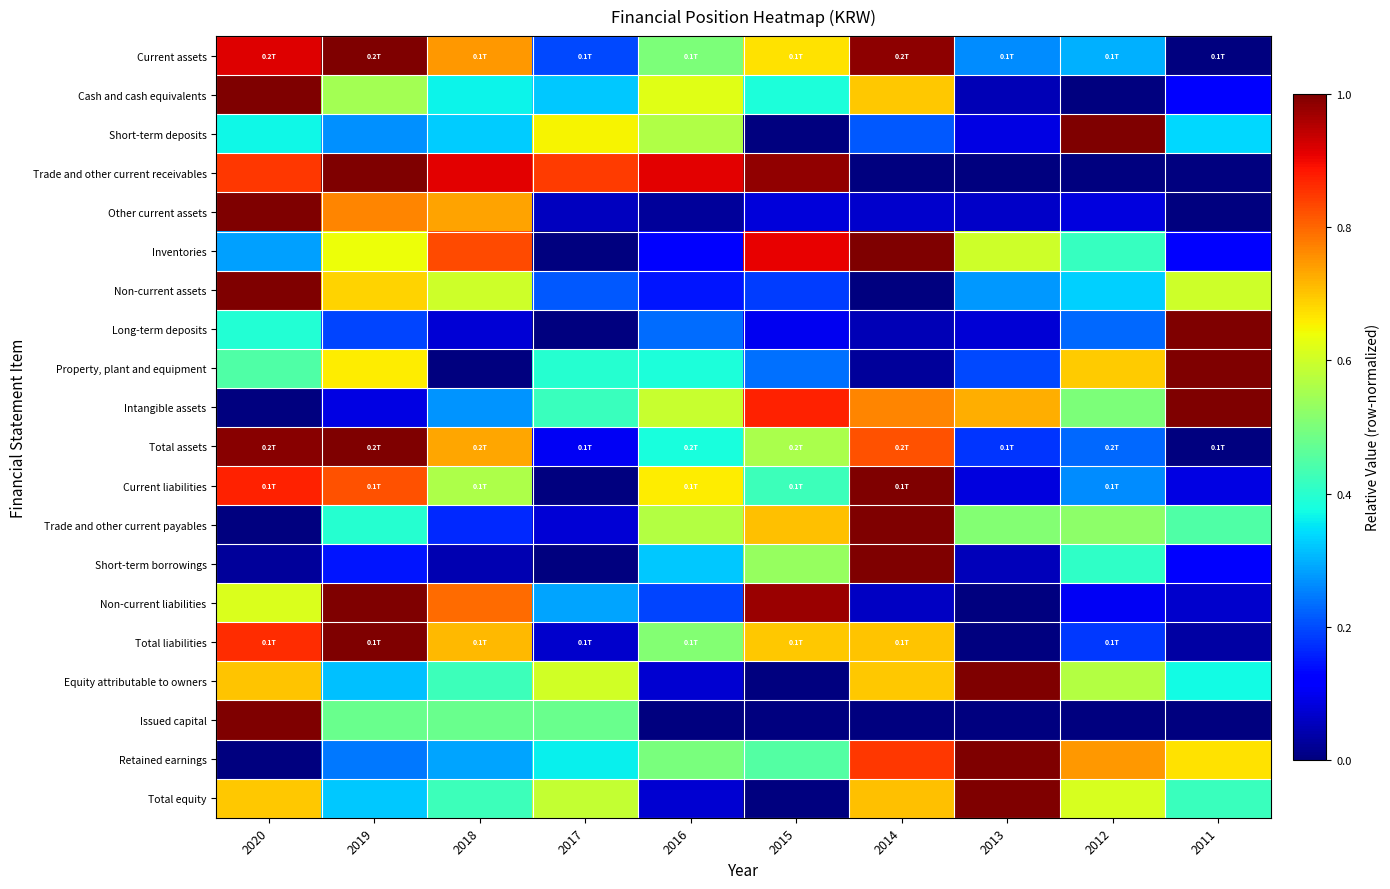

At how many categories does at least one series exceed 0?

10